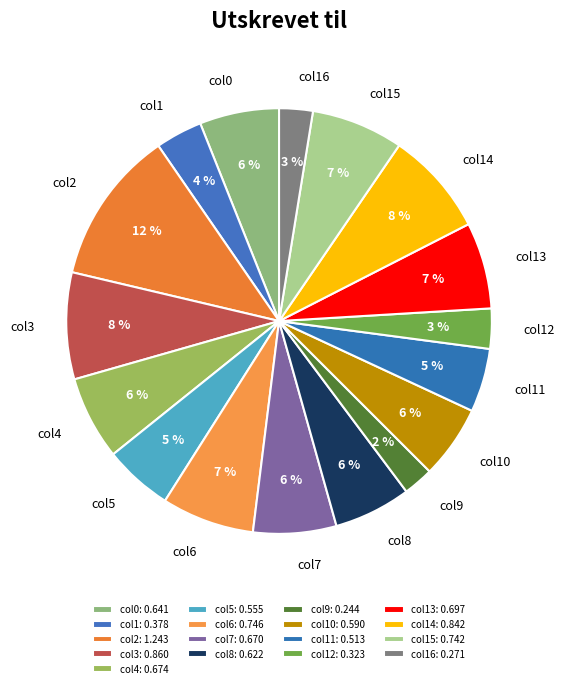

To the nearest percent, what is the average slice percentage?

6%